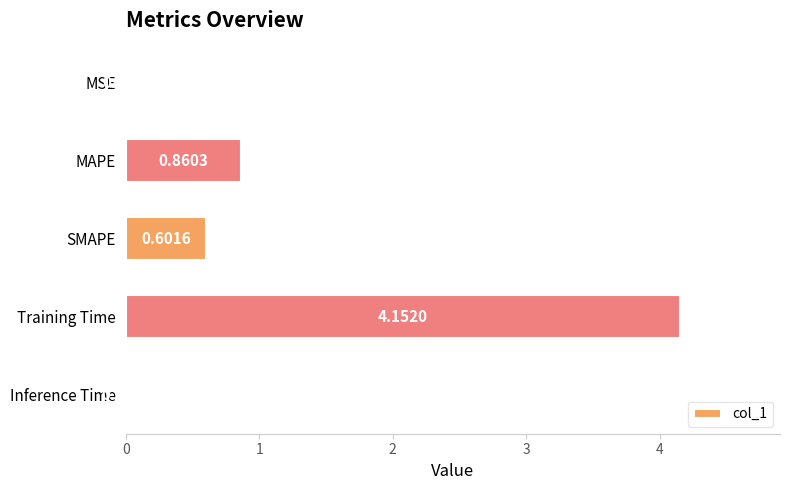

What is the label of the 4th bar from the bottom?

MAPE